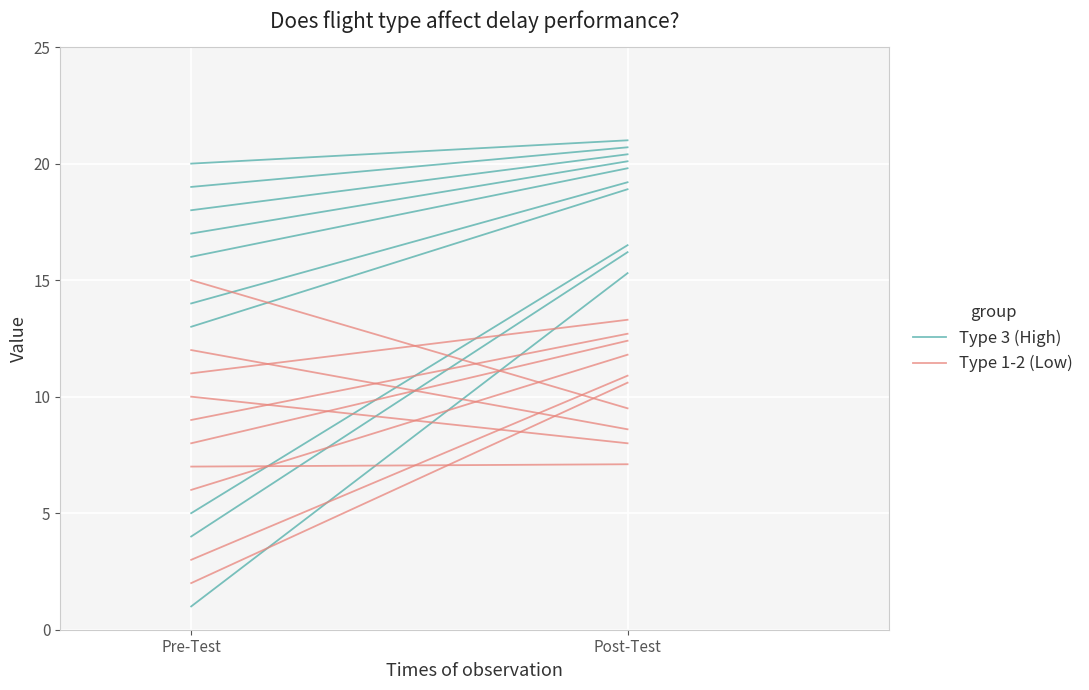

Is this an area chart (filled region under the line)?

No